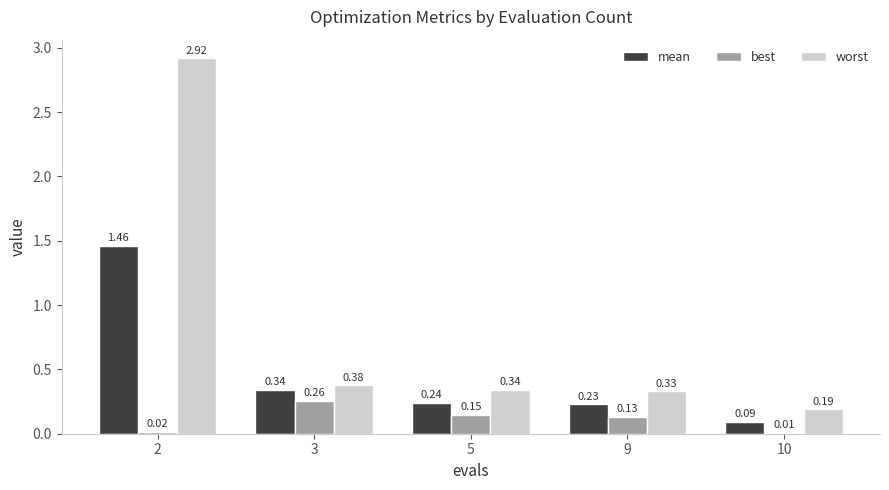

What is the difference between the mean values at 9 and 2?

1.2